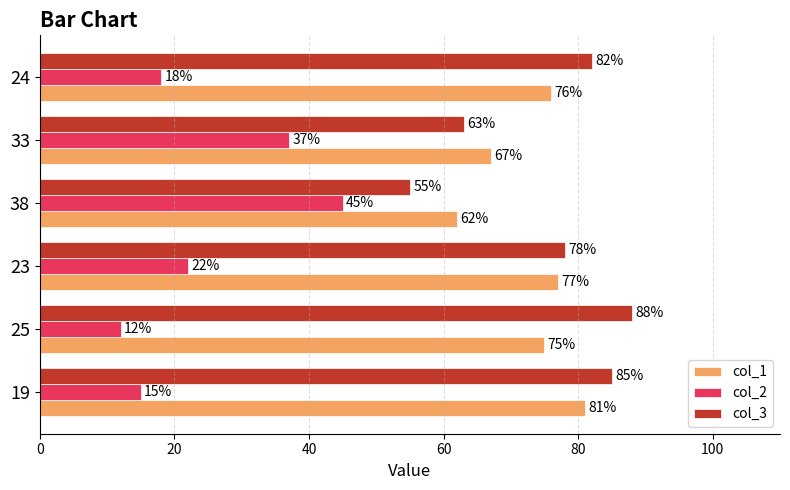

True or false: col_3 has a value of 84 at 38.

False